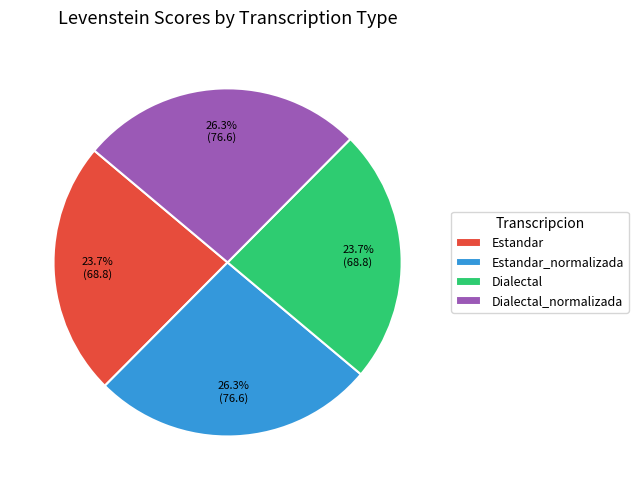

Approximately how many times larger is the value at Dialectal_normalizada compared to Estandar_normalizada?

1.0